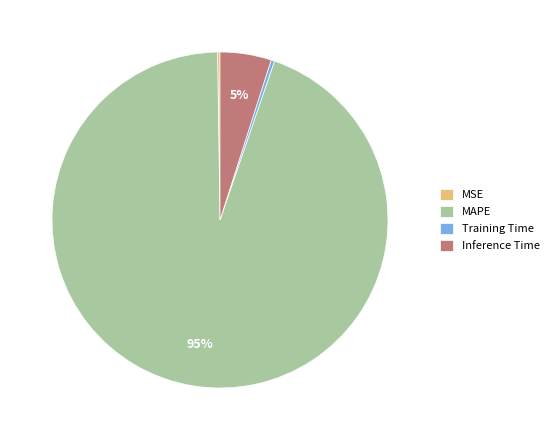

What is the largest slice in the pie chart?

MAPE